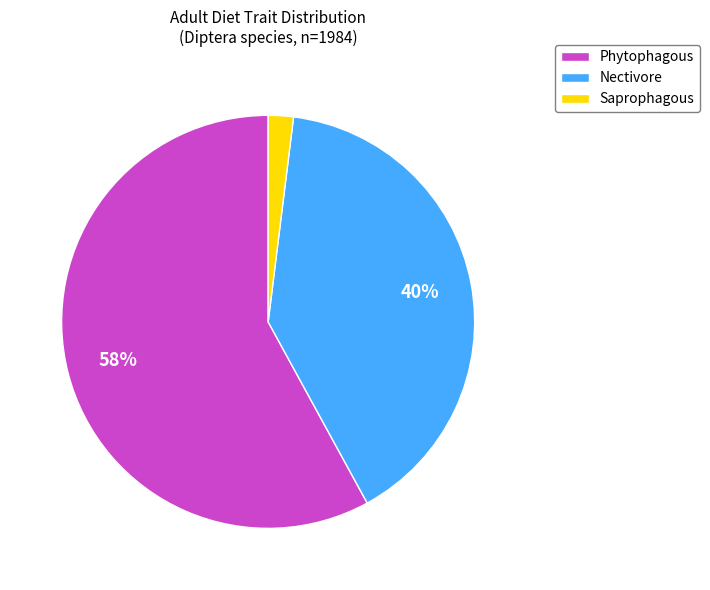

Is it true that Phytophagous is 72% of the pie?

False